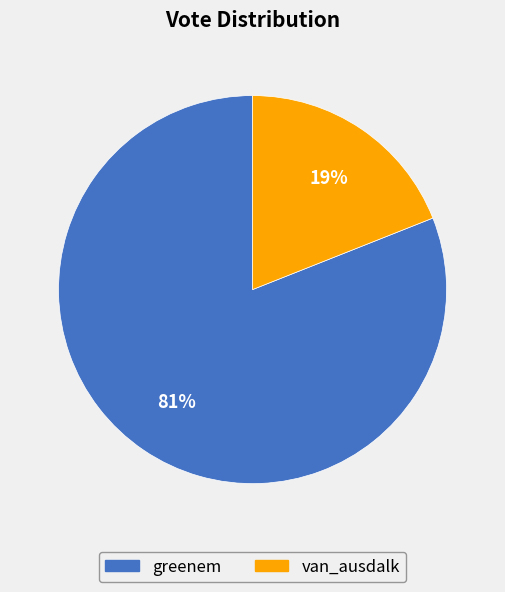

Which slice is the smallest?

van_ausdalk